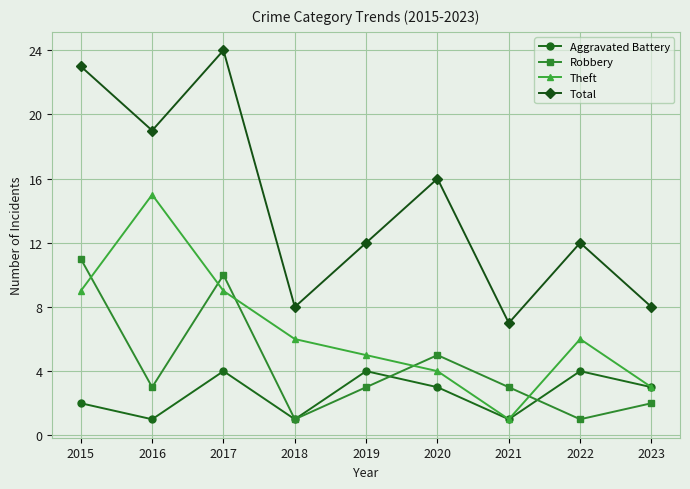

Rank the series at 2019 from highest to lowest value.

Total, Theft, Aggravated Battery, Robbery